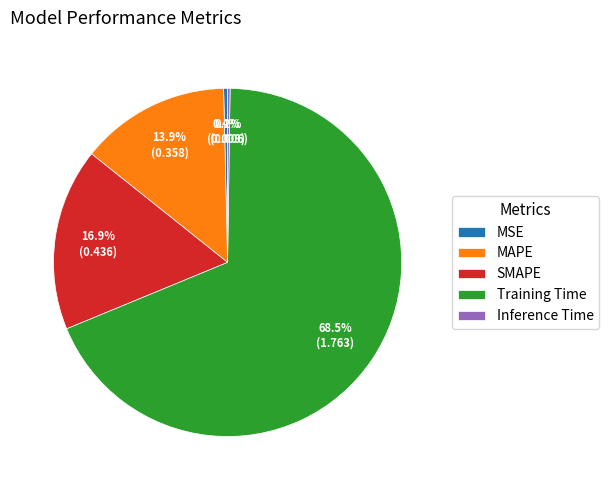

Which category has the biggest portion of the pie?

Training Time